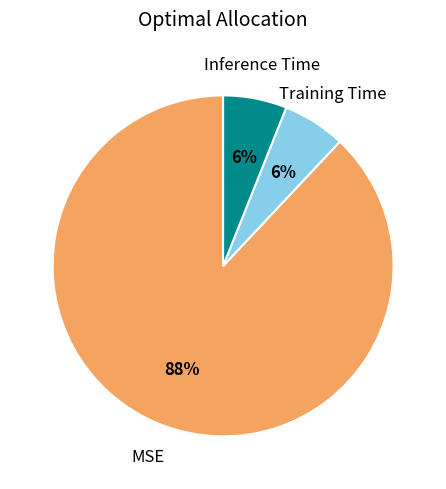

Count the number of slices in the pie.

3